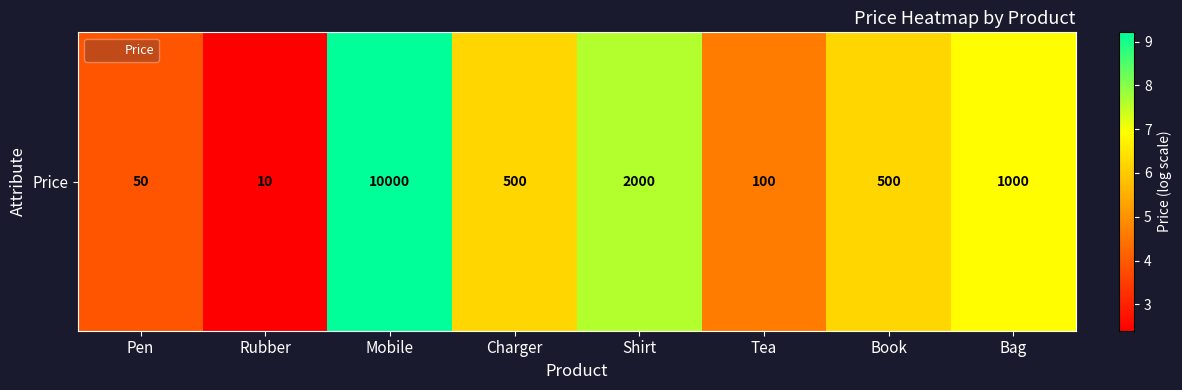

Where is the data nearest to the value 5?

Tea